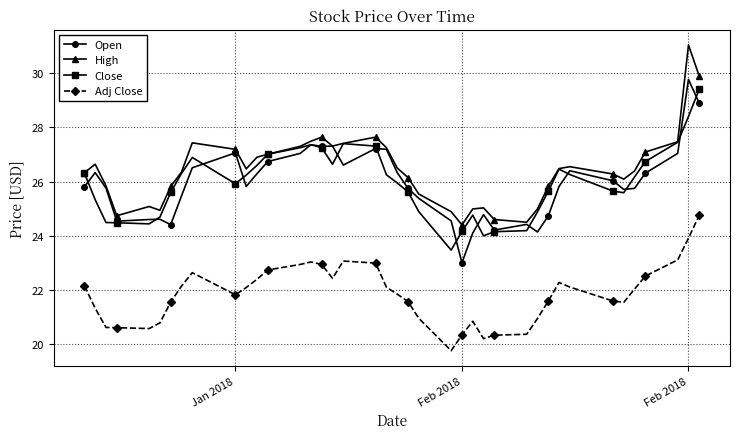

True or false: High has more than 1 points higher than both neighbors.

True